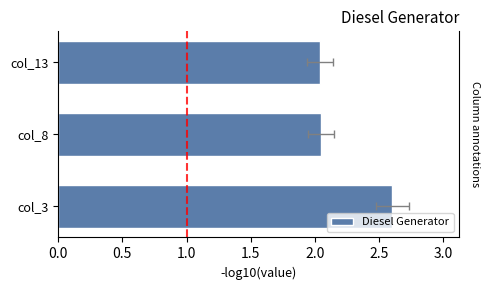

What is the sum of all values?

6.7